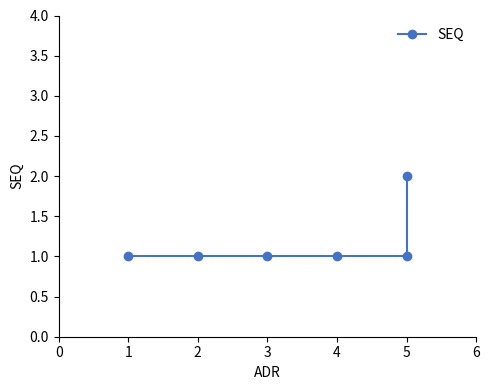

Reading left to right, what are all the values shown in this chart?

1	1	1	1	1	2